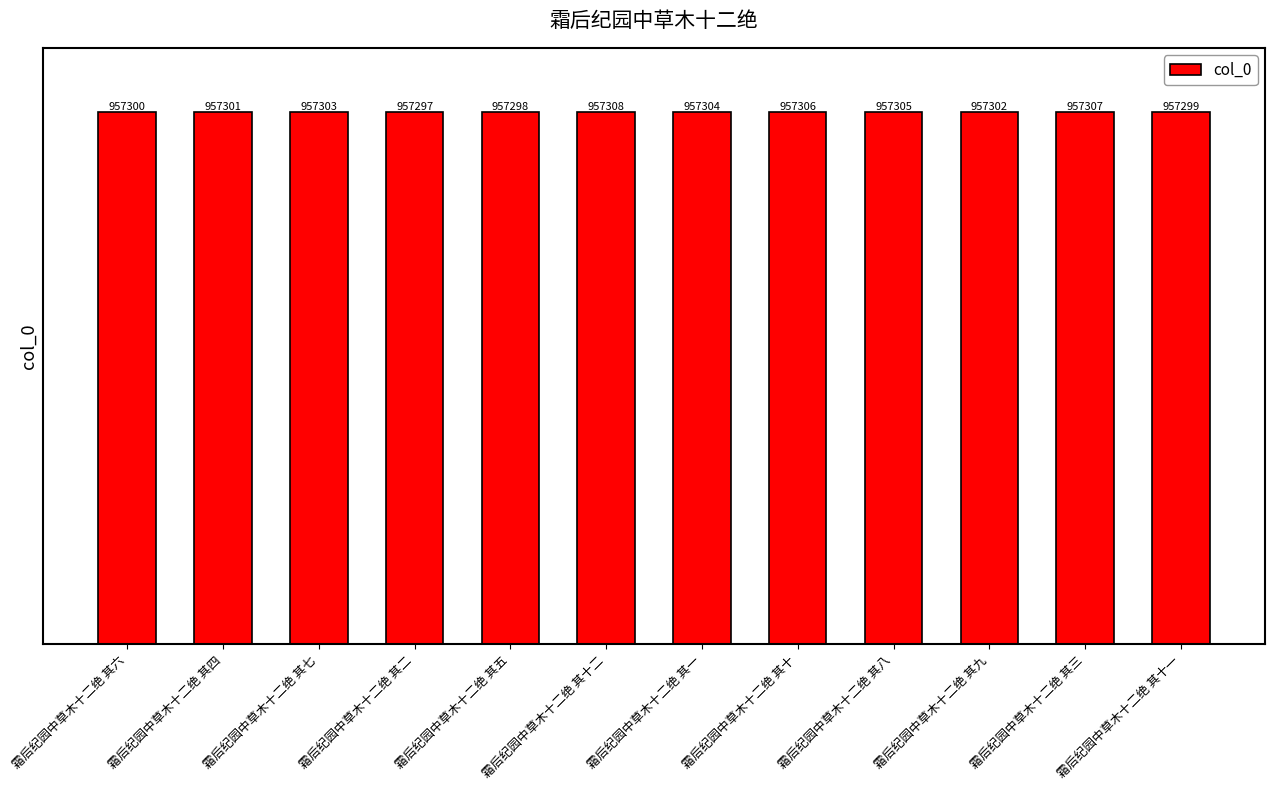

Does the chart contain stacked bars?

No